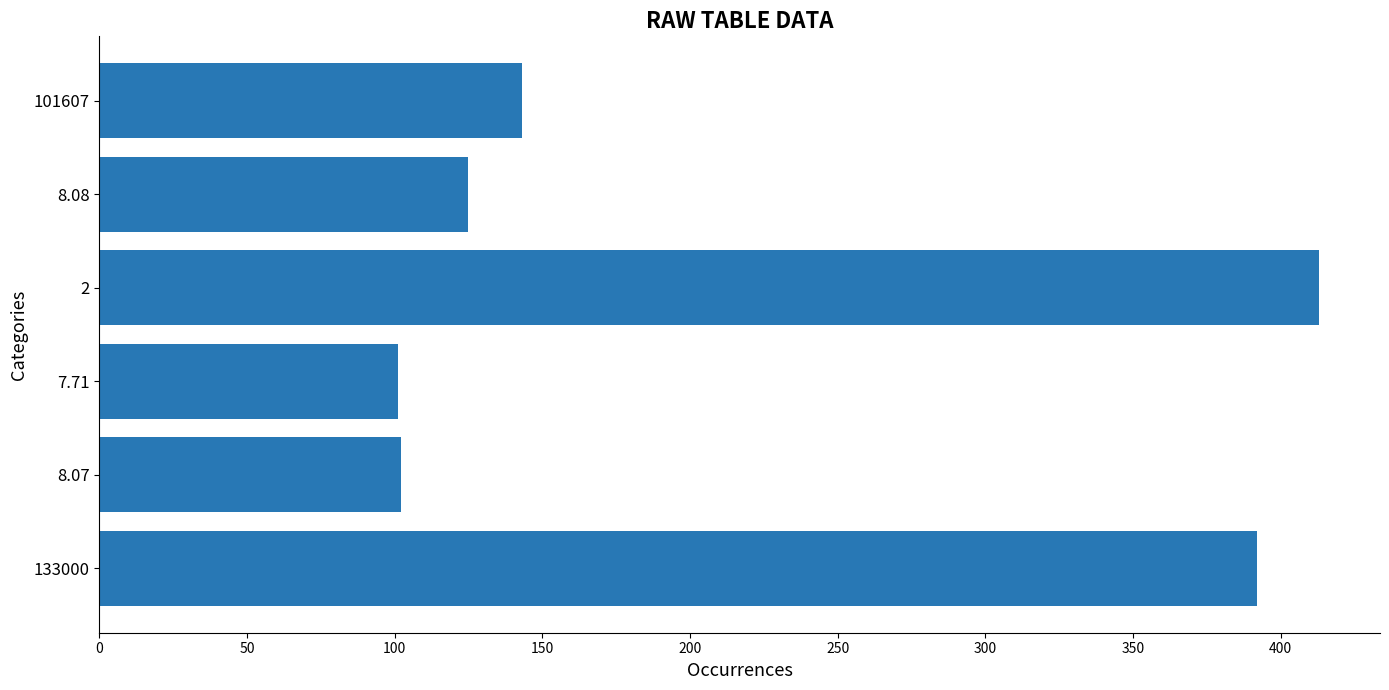

Count the number of categories in the chart.

6